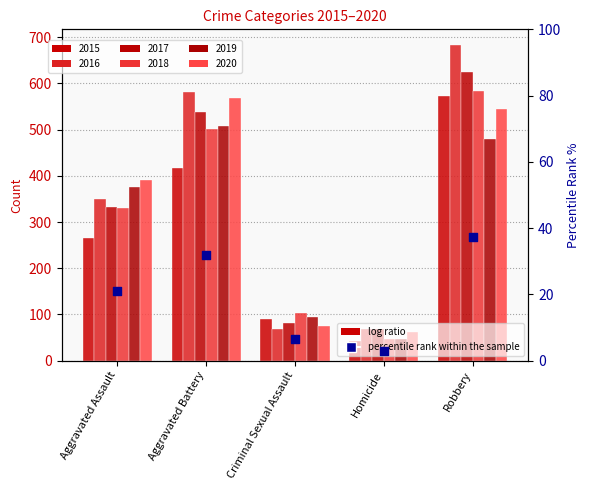

Between Criminal Sexual Assault and Aggravated Assault, which is larger?

Aggravated Assault